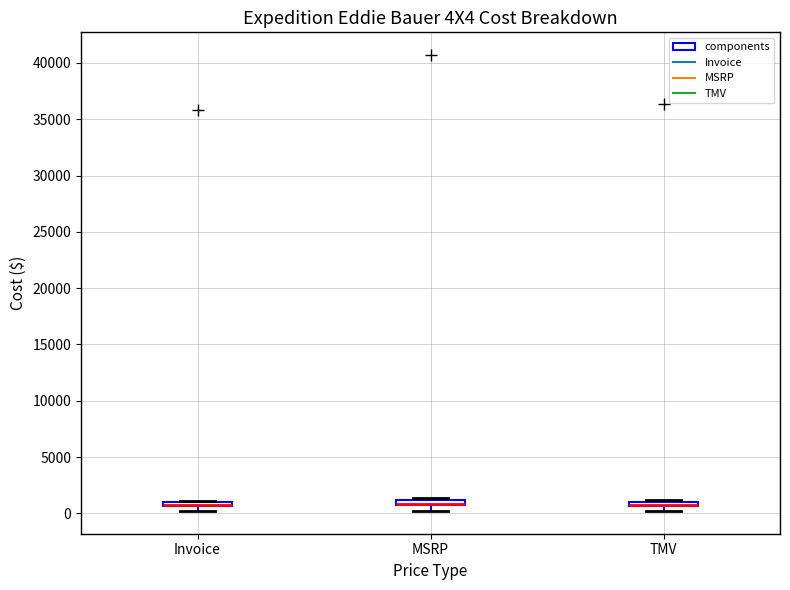

Where is the lower edge of the box for MSRP on the y-axis? The values are not printed on the chart, so give them approximately, as read against the axis.

500